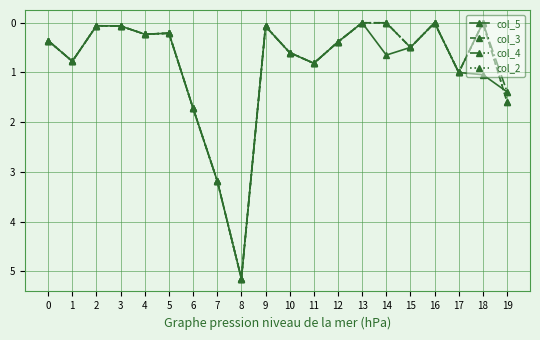

True or false: col_3 and col_2 cross at least once.

False